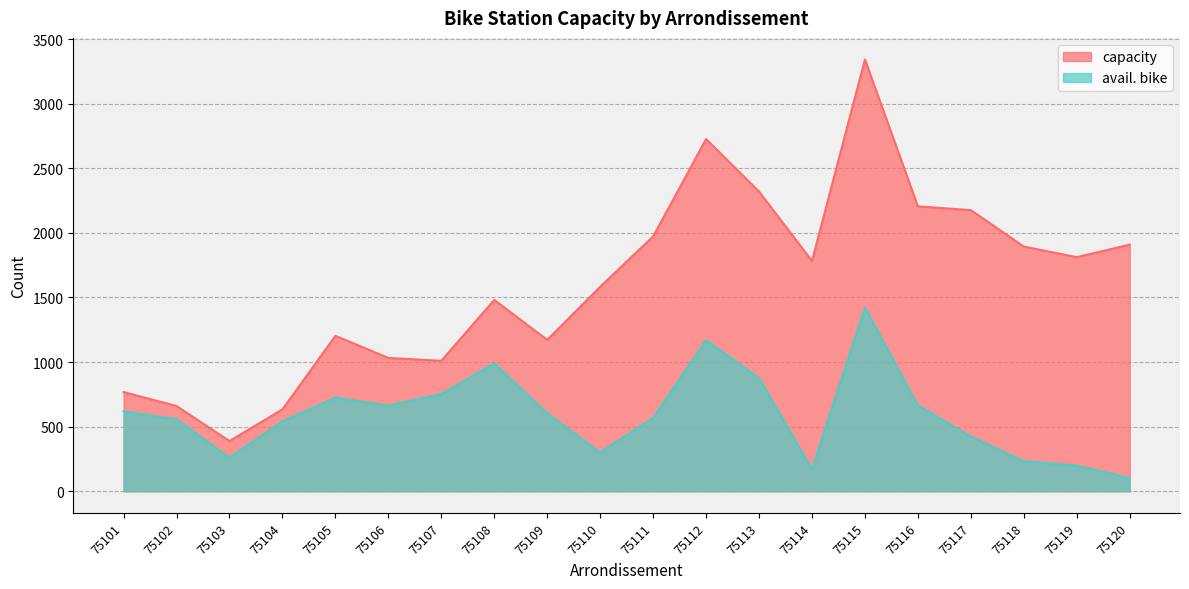

Which series has the largest total across all categories?

capacity